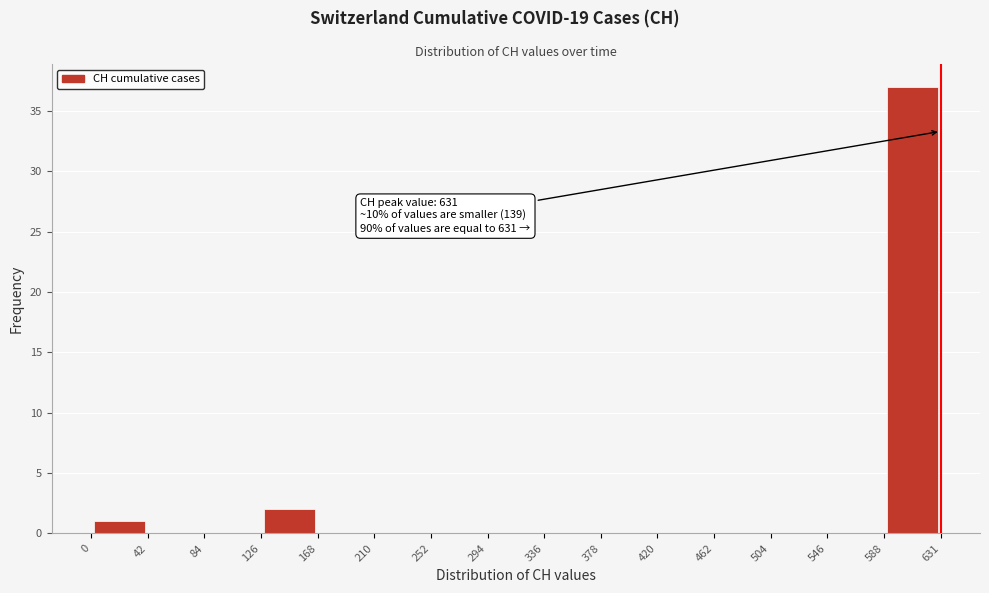

Which range on the x-axis has the tallest bar?

588 to 631